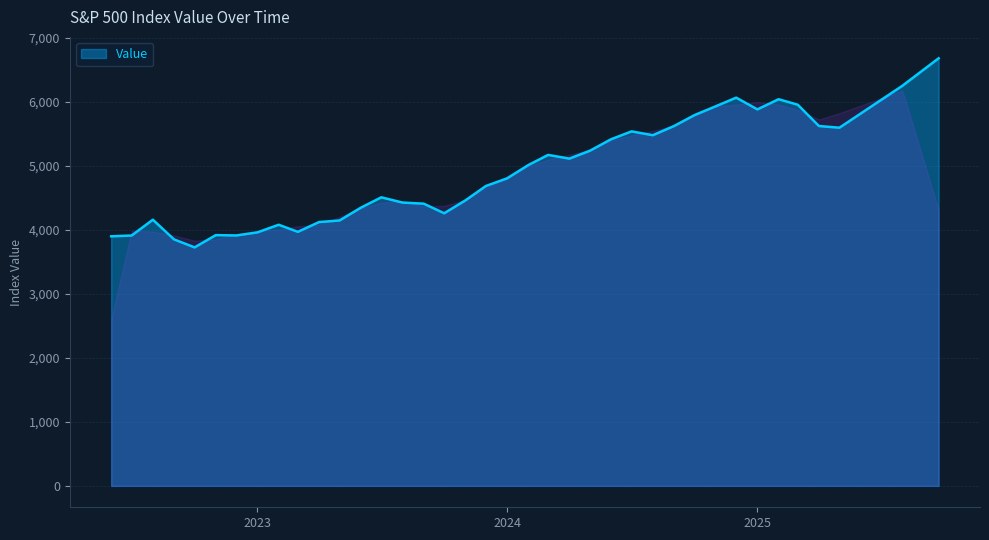

What is the maximum value shown in the chart?

6680.2